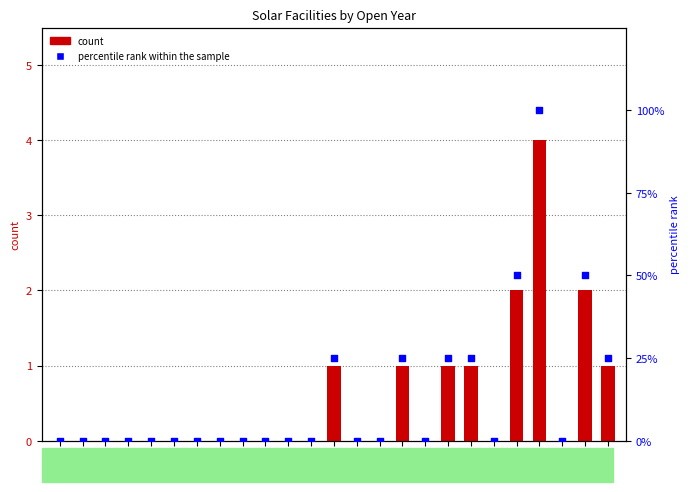

At how many categories does at least one series exceed 96?

1